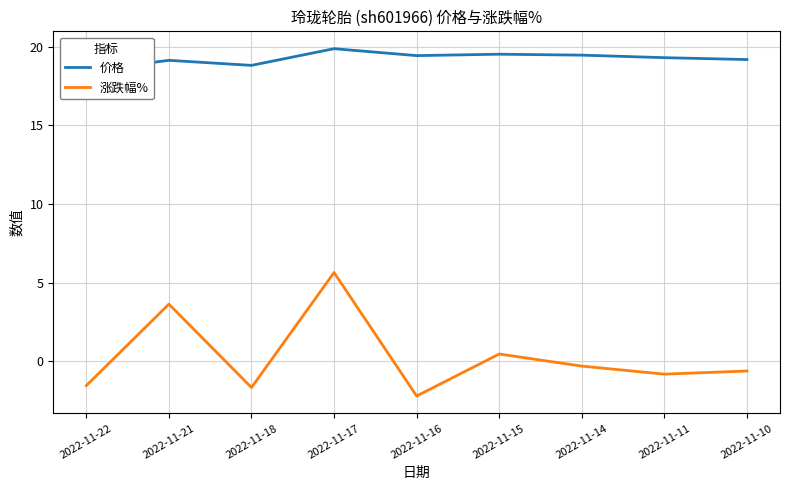

What is the value of the 涨跌幅% point at the 8th from the left?

-0.8